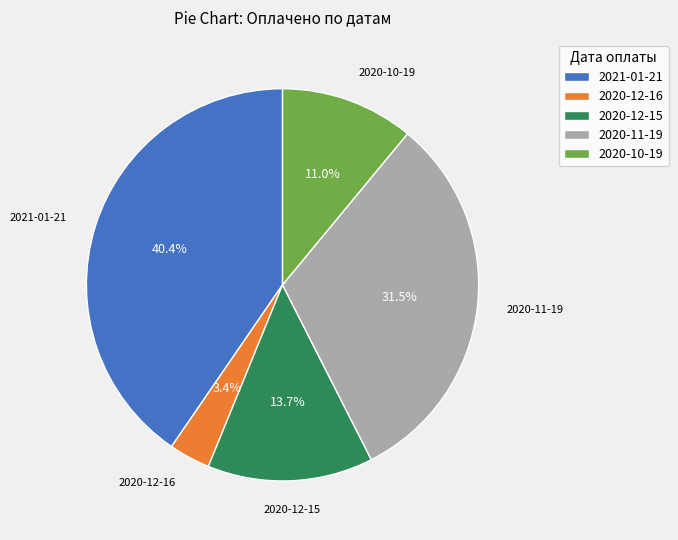

Which has a higher value, 2020-12-15 or 2020-12-16?

2020-12-15